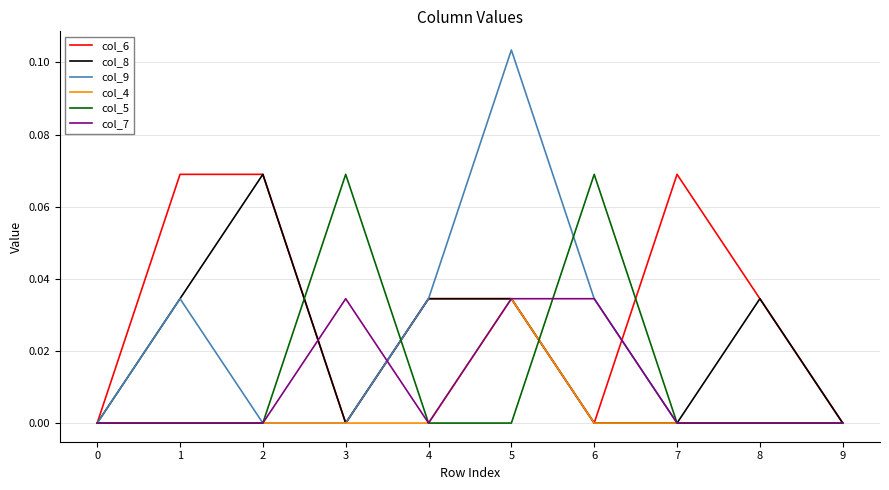

The col_7 series shows 0.0 at 3. True or false?

True